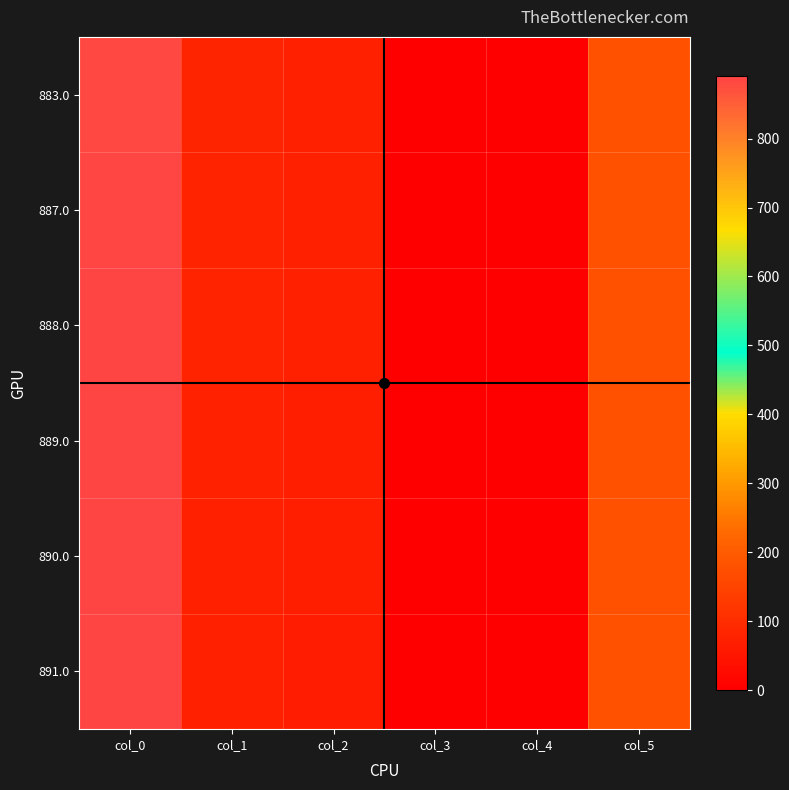

Where is 891.0 nearest to the value 445?

col_5